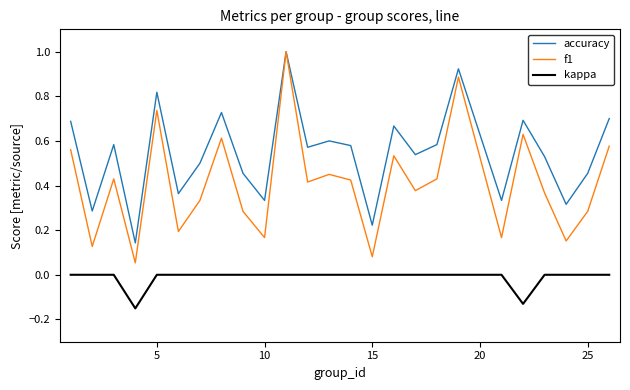

True or false: f1 and kappa cross at least once.

False